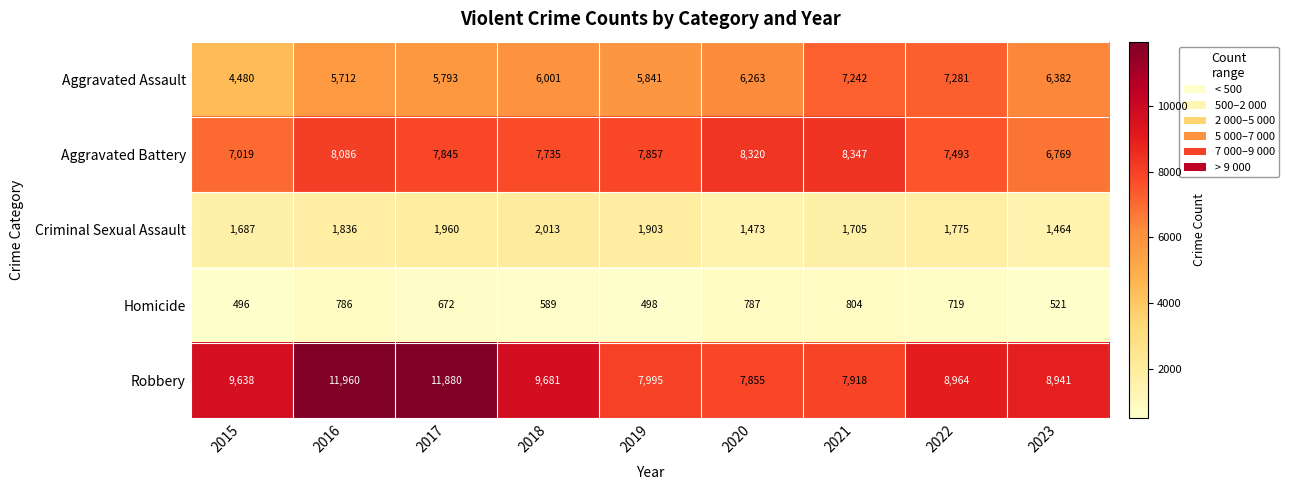

At which label does Homicide first exceed 672?

2016